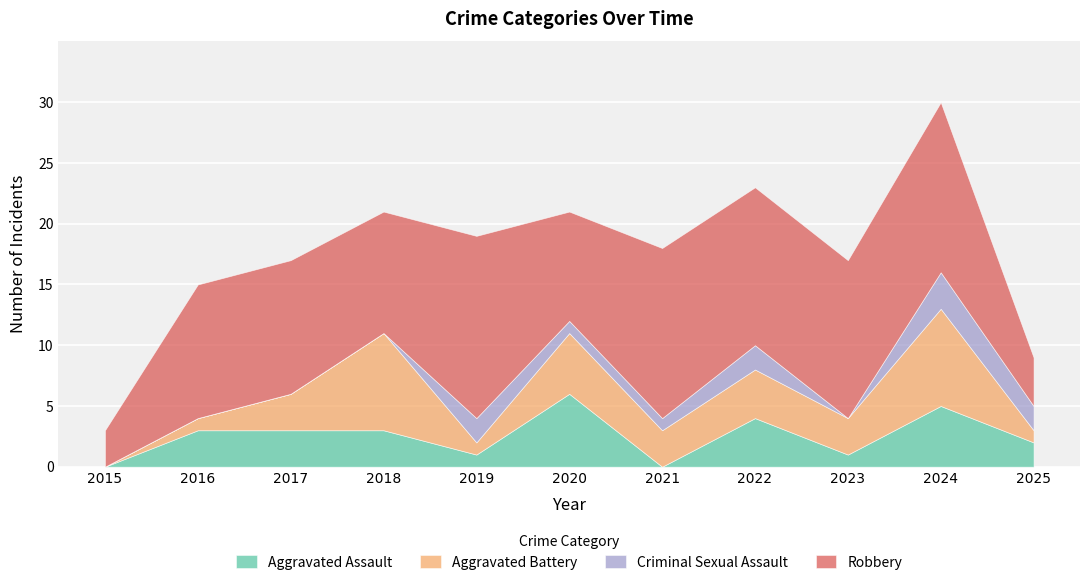

What is the difference between the maximum and minimum values in the Criminal Sexual Assault series?

3